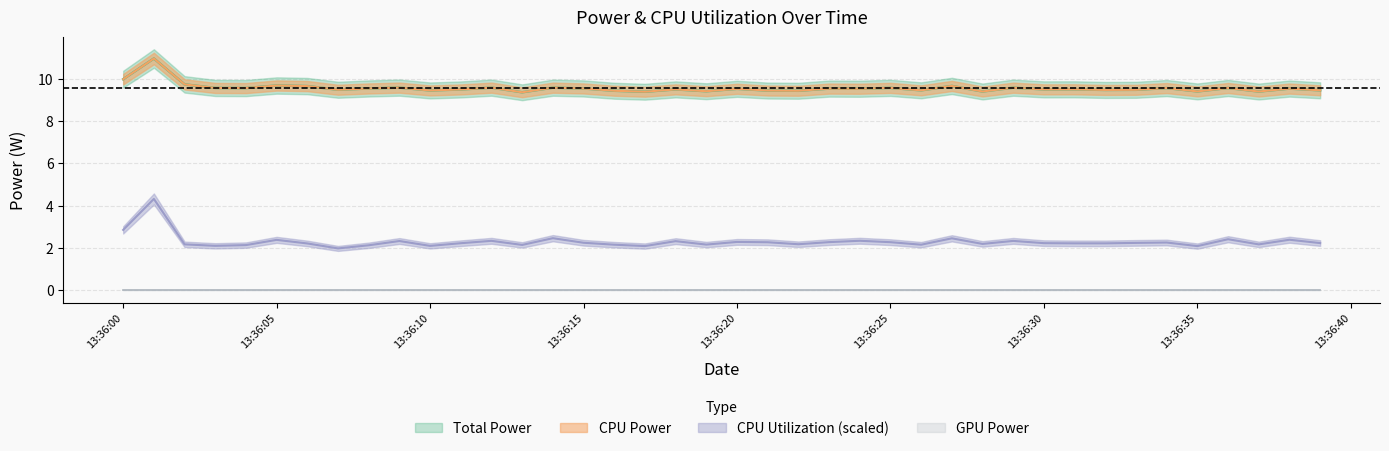

What is the value of the CPU Power point at the 13th from the left?

9.6